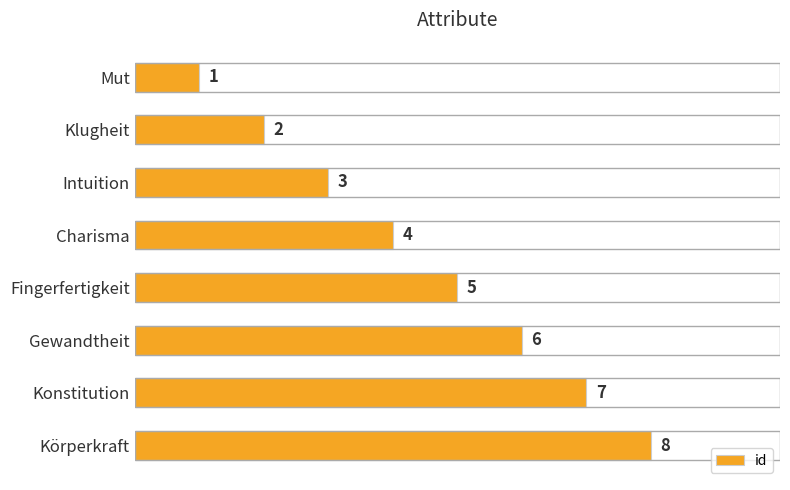

What is the difference between the maximum and minimum values?

7